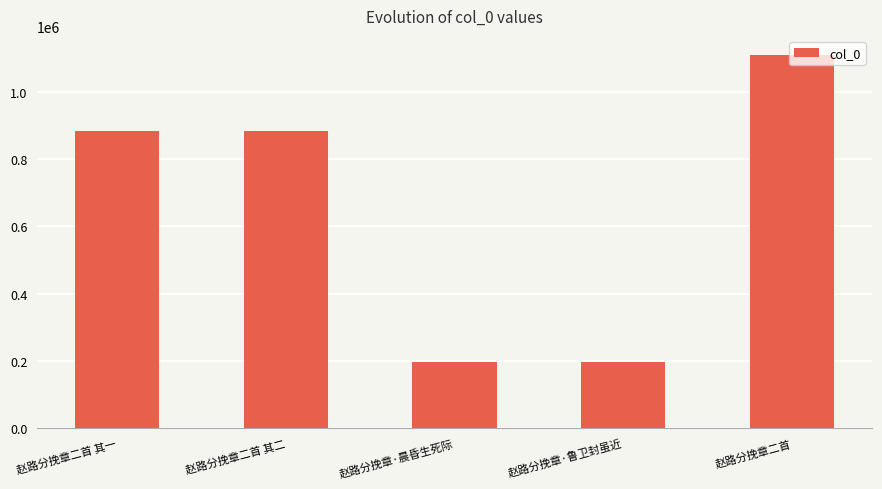

Which has a higher value, 赵路分挽章·晨昏生死际 or 赵路分挽章二首?

赵路分挽章二首